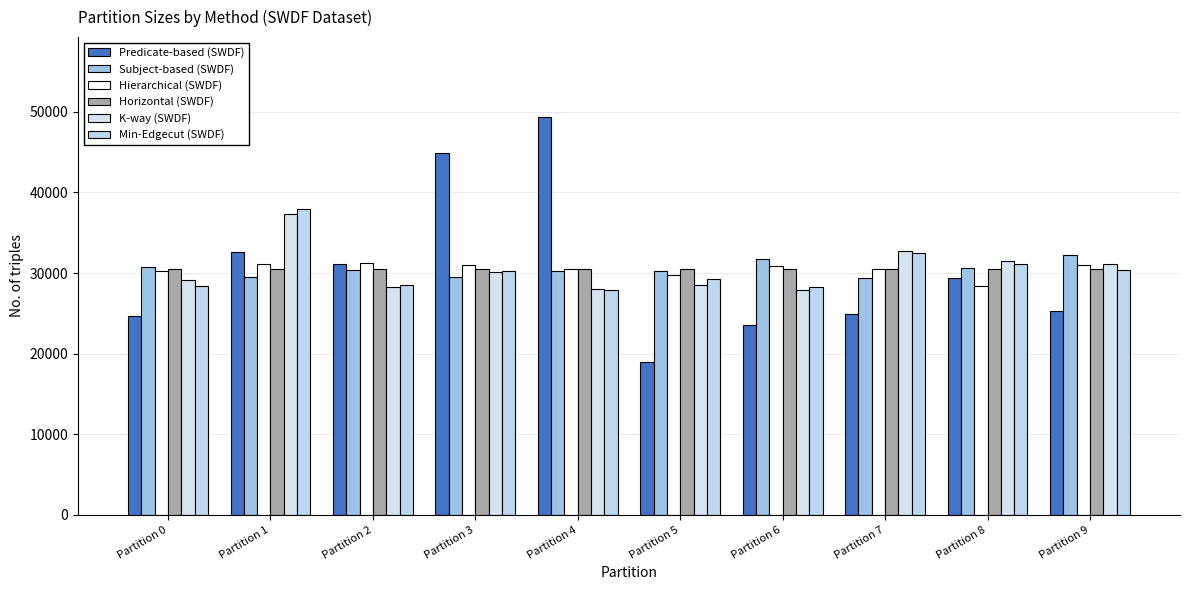

What is the sum of all K-way (SWDF) values?

304583